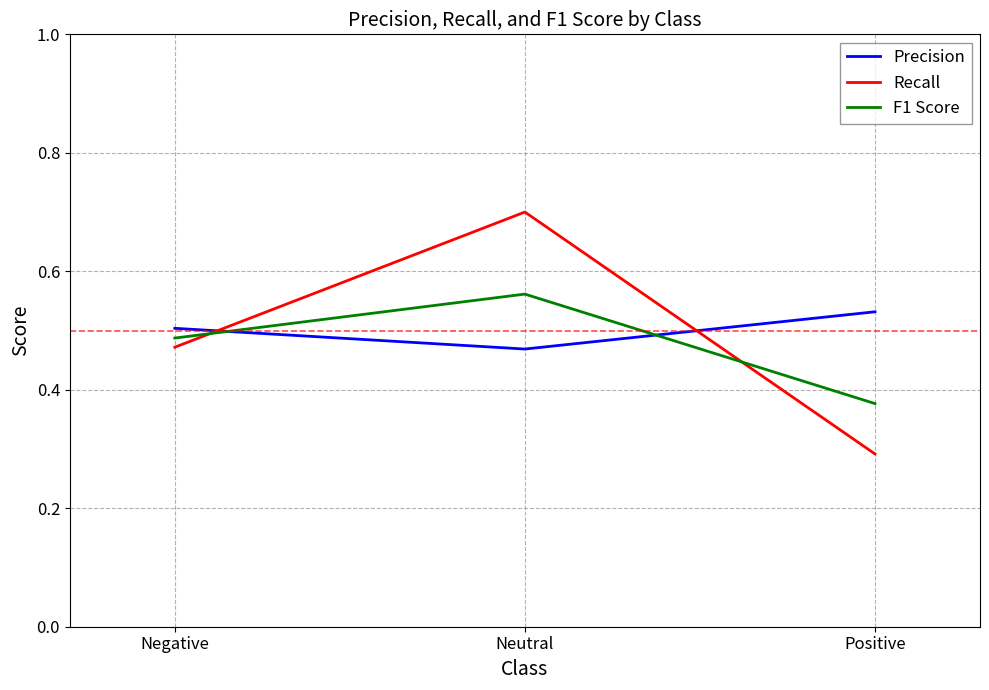

How many lines are shown in the chart?

3